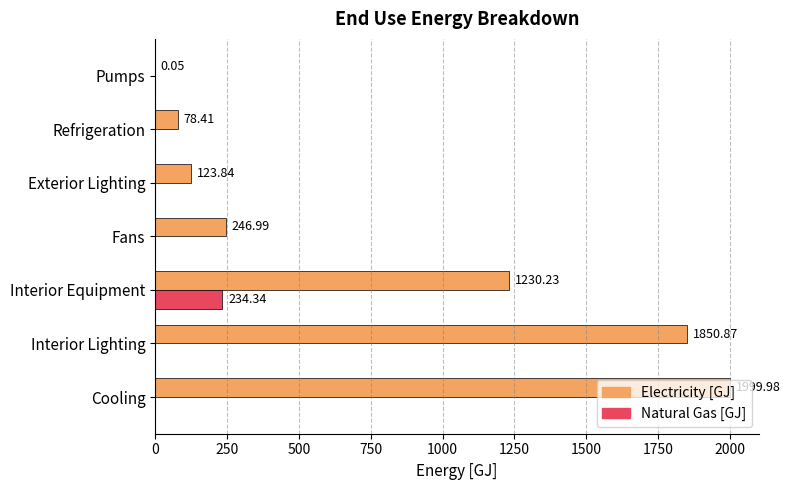

What is the highest value of the Electricity [GJ] series?

2000.0